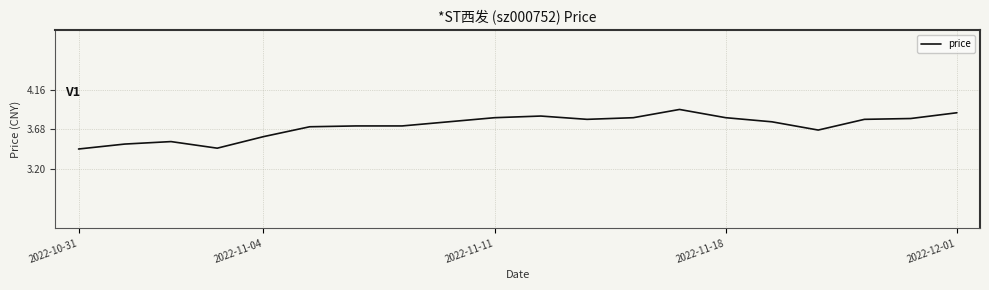

How many lines are shown in the chart?

1